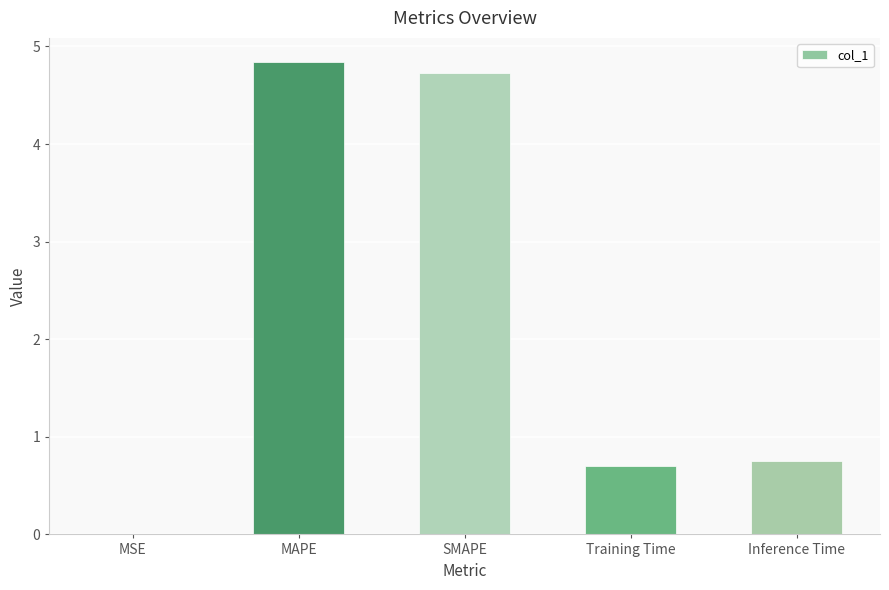

The chart shows a value of 0.7 at Training Time. True or false?

True